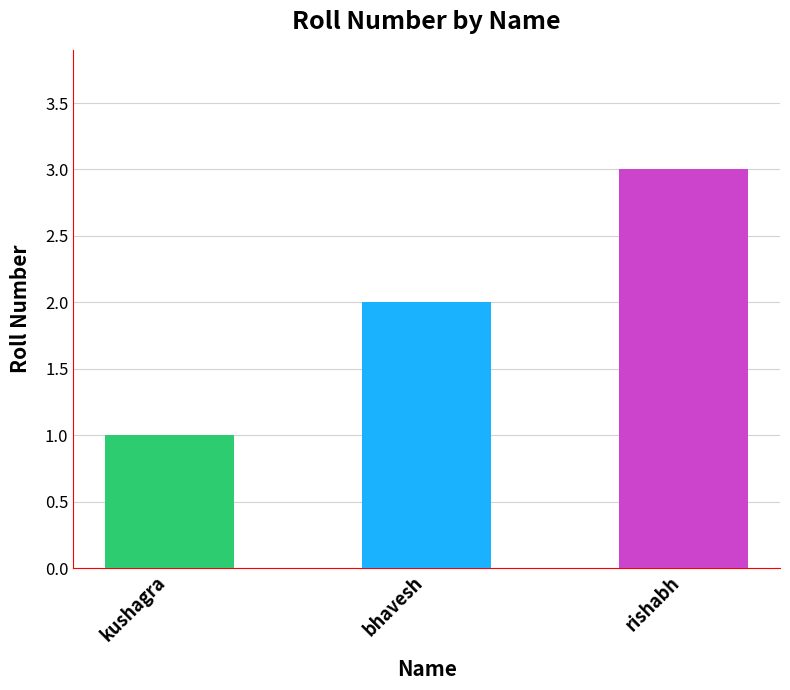

The value at rishabh is 3. True or false?

True